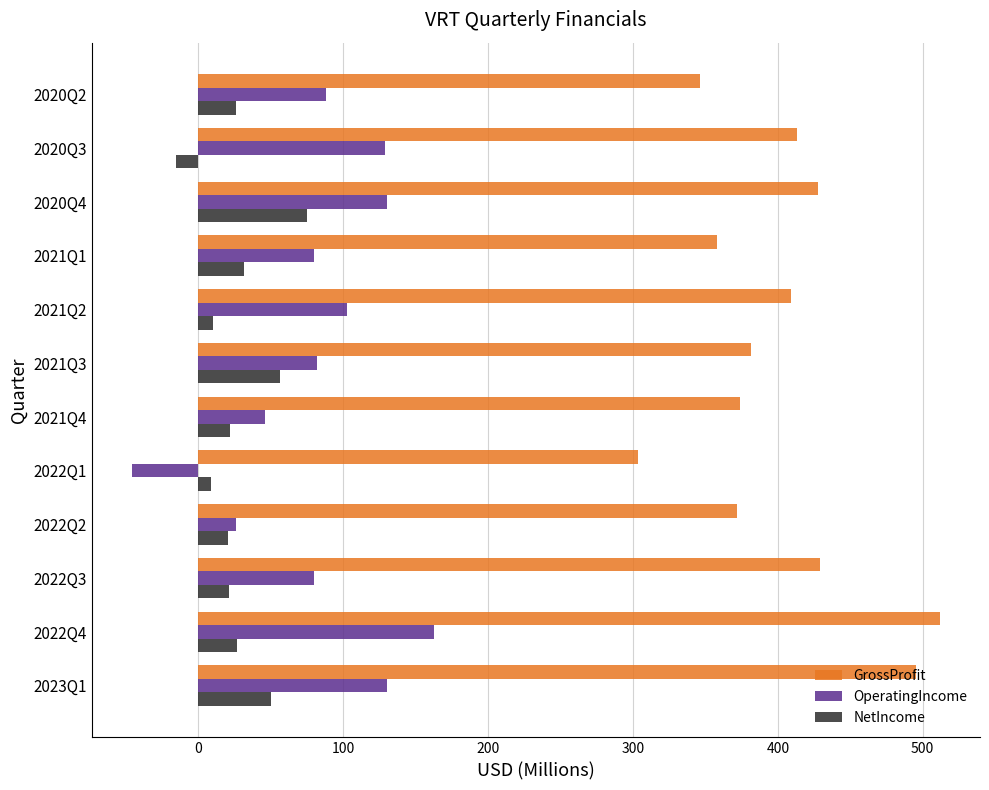

What is the spread (max minus min) of values at 2020Q2?

320.2